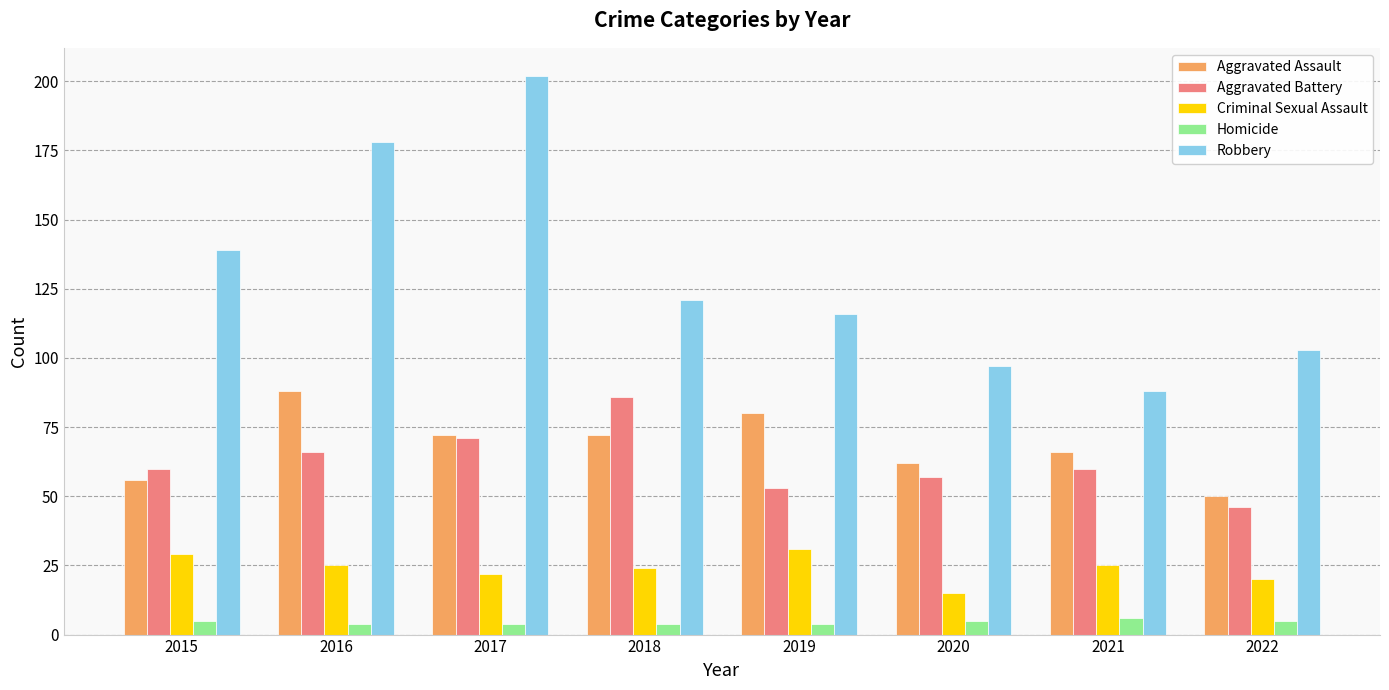

Reading left to right, what are all the values shown in this chart?

Aggravated Assault: 2015=56	2016=88	2017=72	2018=72	2019=80	2020=62	2021=66	2022=50
Aggravated Battery: 2015=60	2016=66	2017=71	2018=86	2019=53	2020=57	2021=60	2022=46
Criminal Sexual Assault: 2015=29	2016=25	2017=22	2018=24	2019=31	2020=15	2021=25	2022=20
Homicide: 2015=5	2016=4	2017=4	2018=4	2019=4	2020=5	2021=6	2022=5
Robbery: 2015=139	2016=178	2017=202	2018=121	2019=116	2020=97	2021=88	2022=103